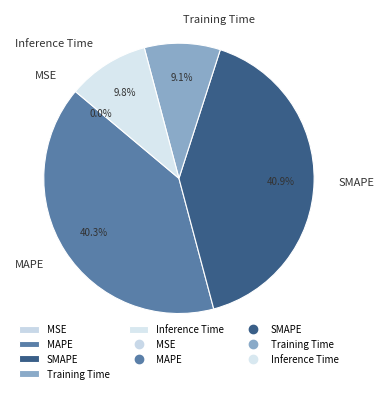

Which has a higher value, Training Time or MAPE?

MAPE